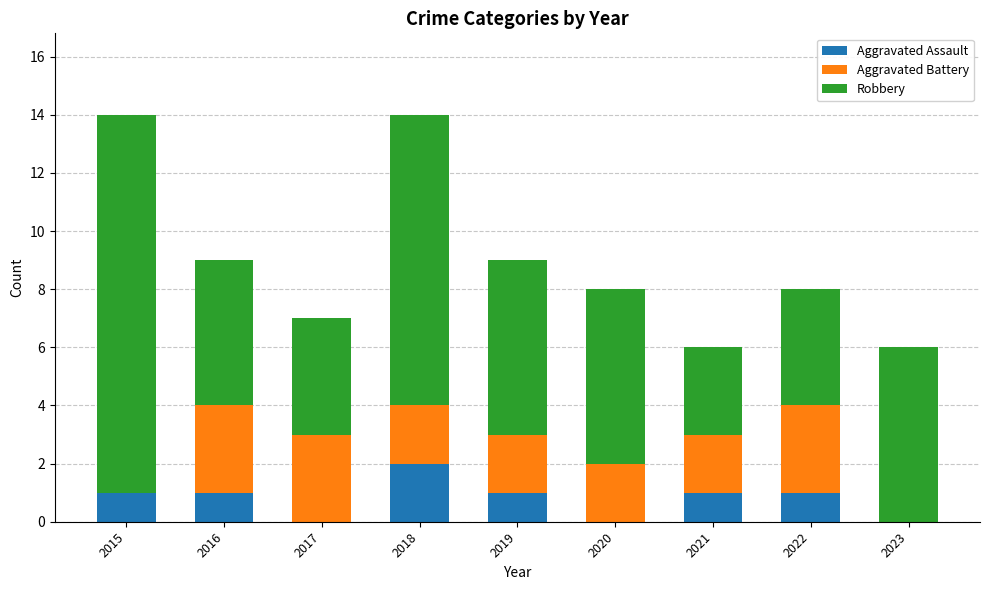

What is the total value across all series at 2019?

9